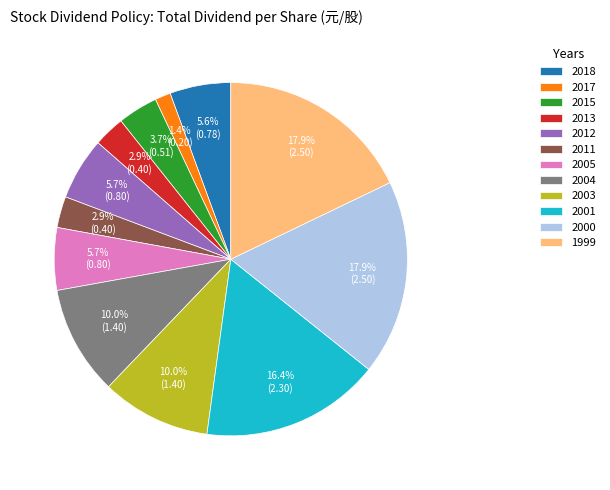

Does 2000 represent more than half of the total?

No